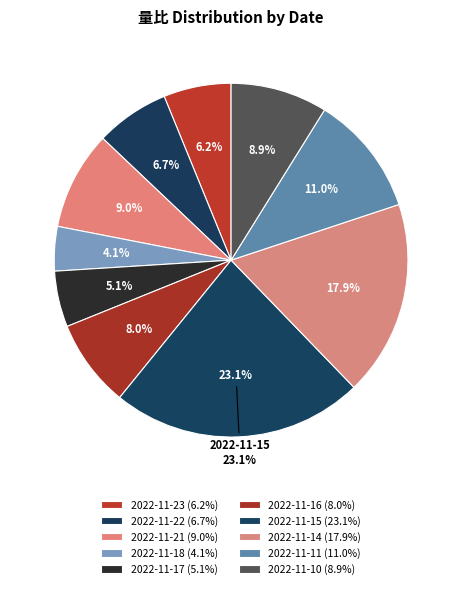

What percentage is the 2022-11-22 slice, to the nearest percent?

7%